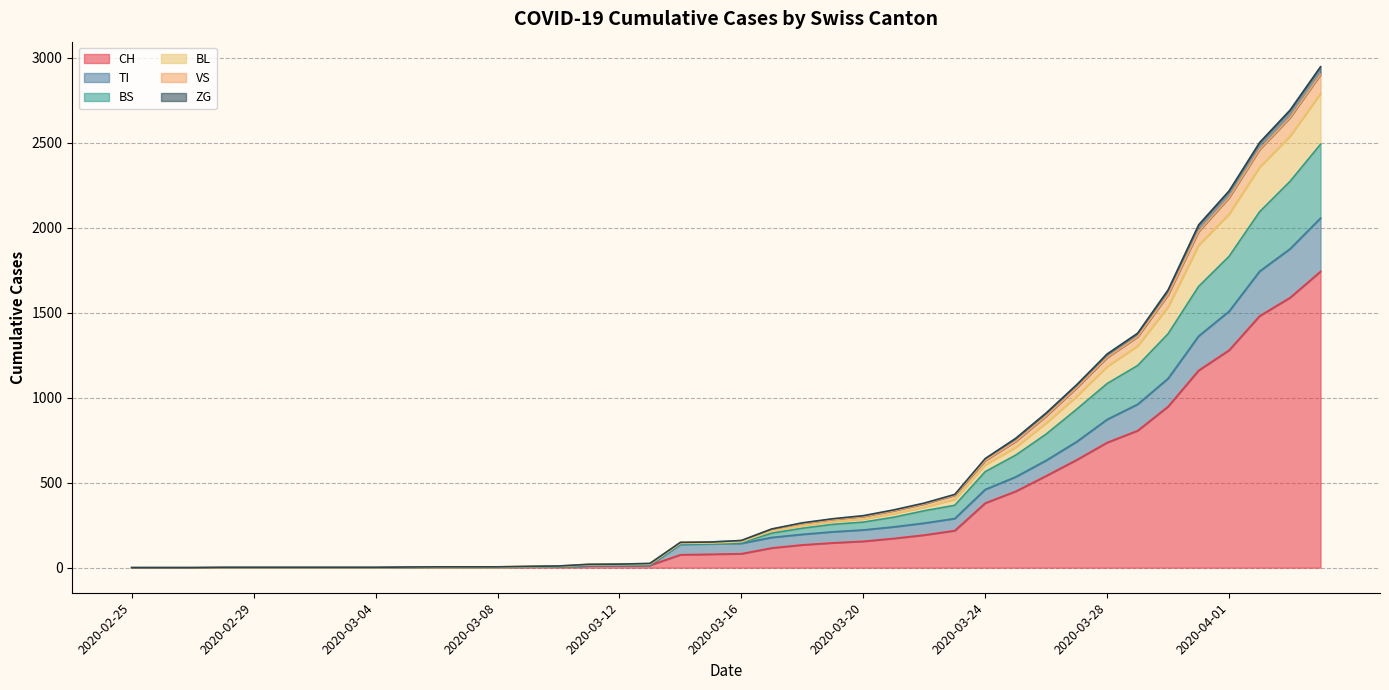

Where is BL nearest to the value 1473?

2020-03-29